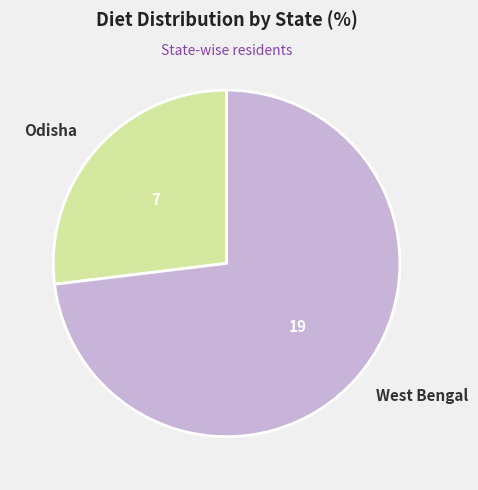

Is there any slice that represents more than half of the pie?

Yes